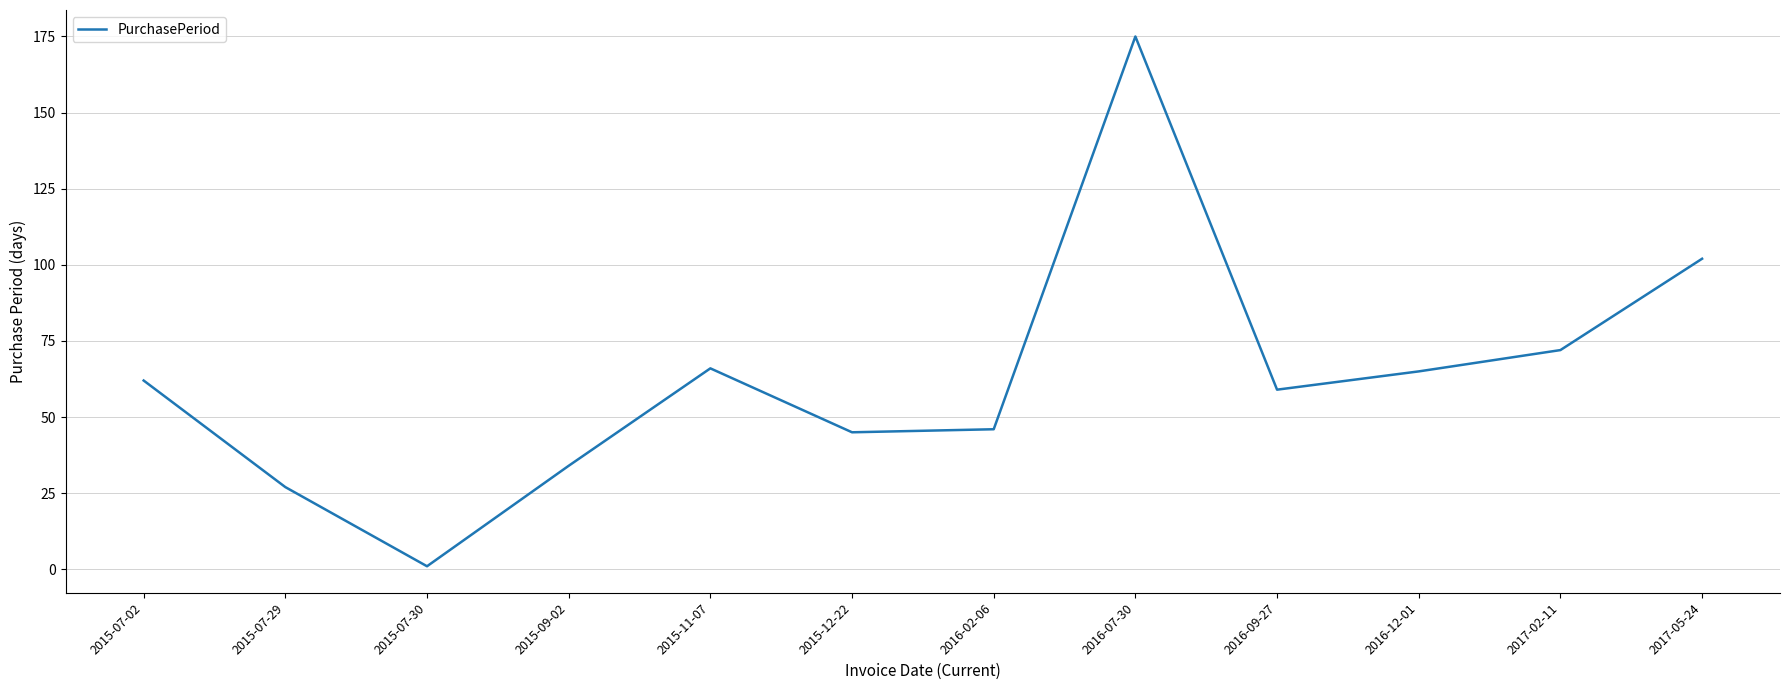

True or false: the data has more than 2 interior local peaks.

False